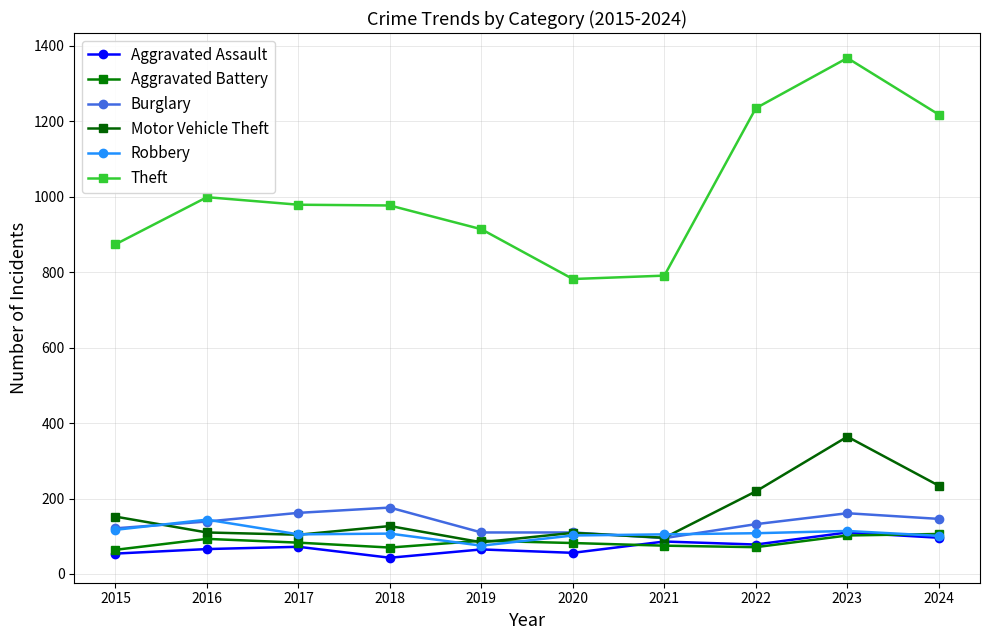

What is the difference between the maximum and minimum values in the Motor Vehicle Theft series?

280